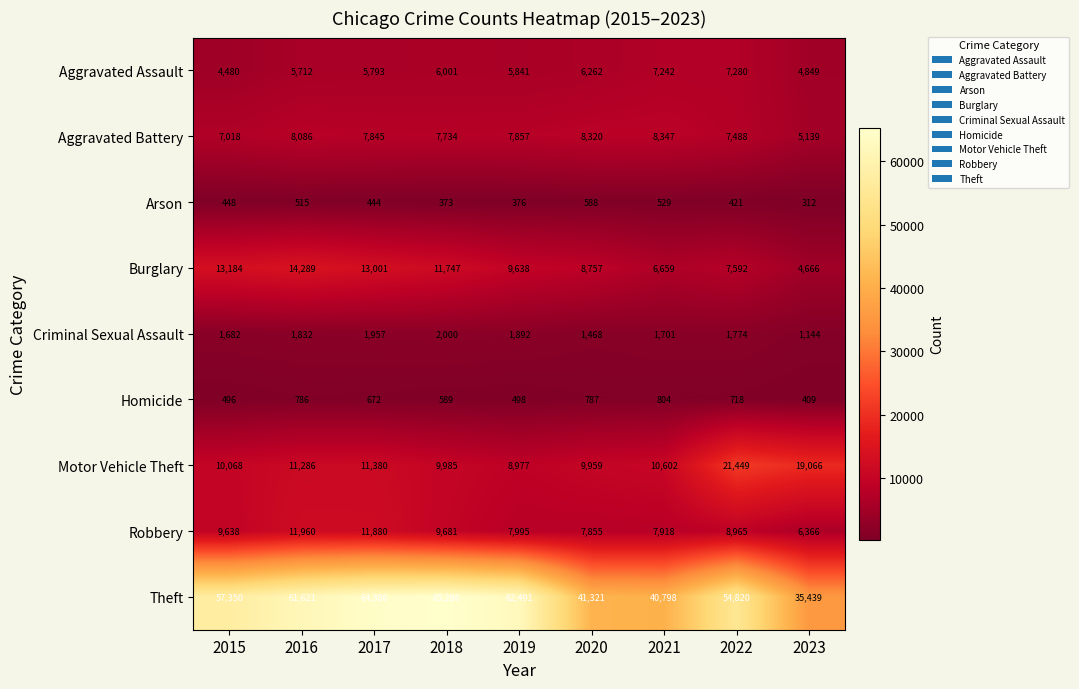

What is the sum of all Theft values?

483512